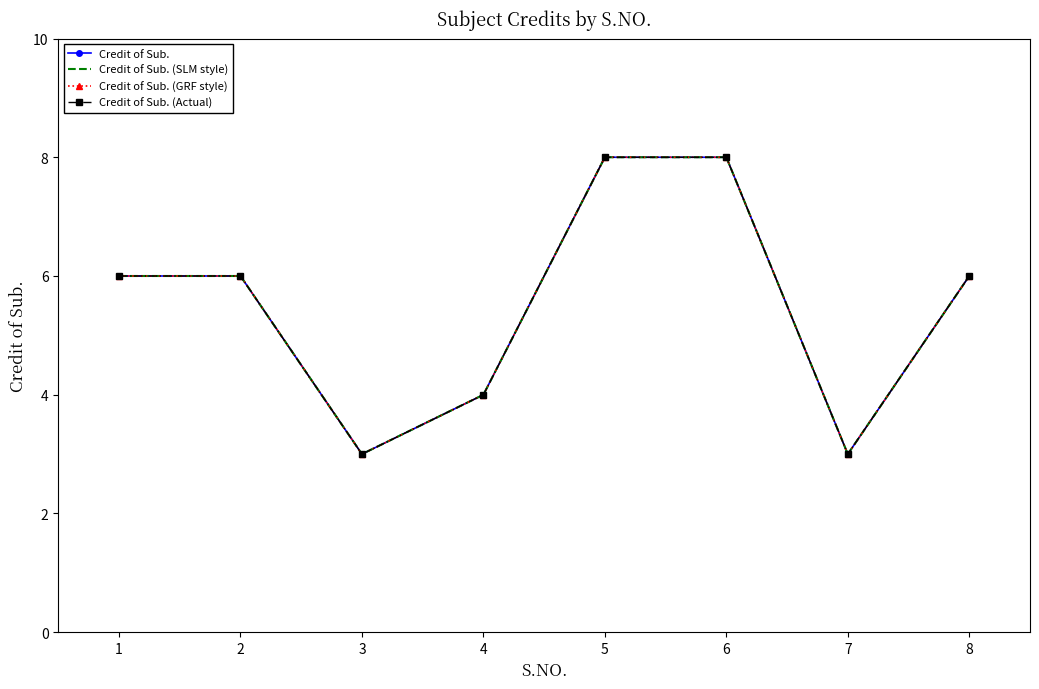

True or false: Credit of Sub. (Actual) and Credit of Sub. intersect in this chart.

False